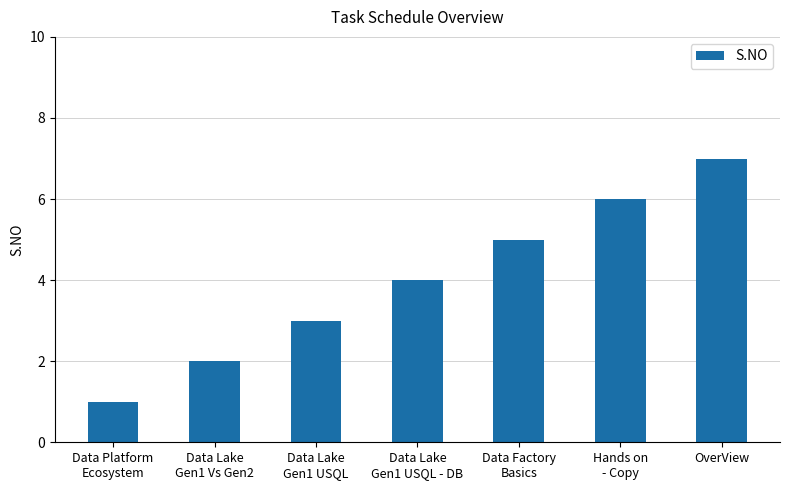

How many distinct data groups are displayed?

1